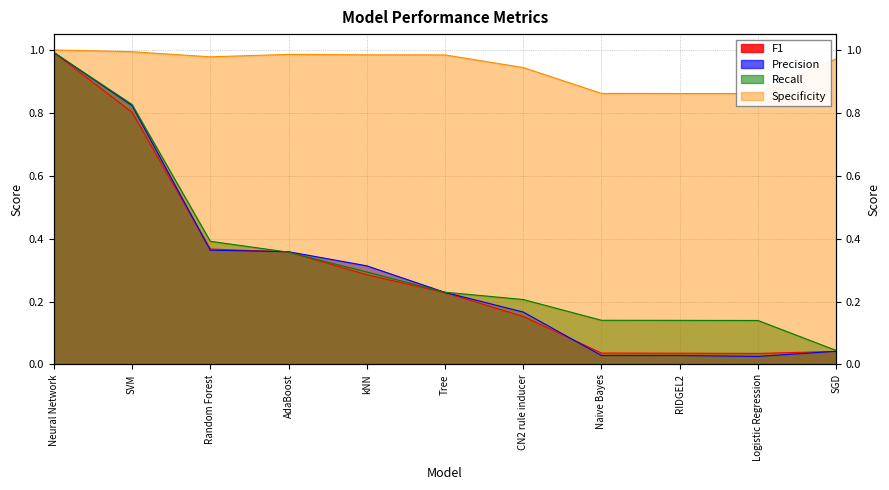

Count the number of data series in this chart.

4